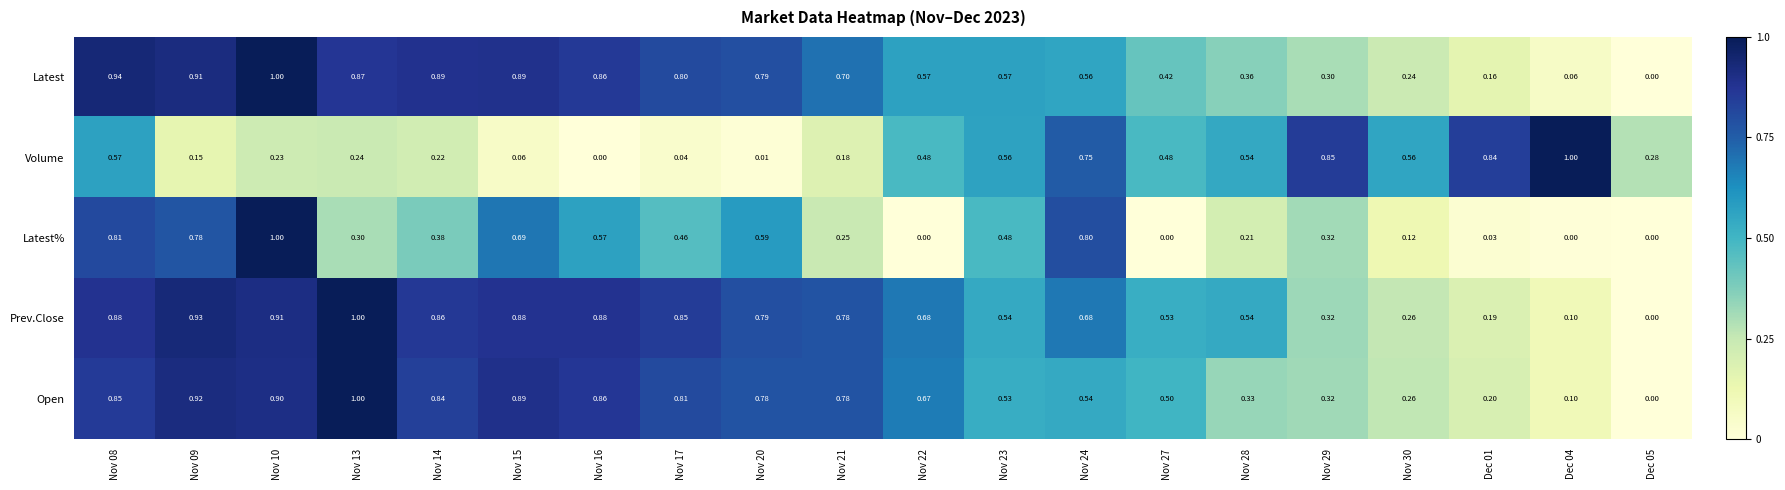

Which series has the largest total across all categories?

Prev.Close